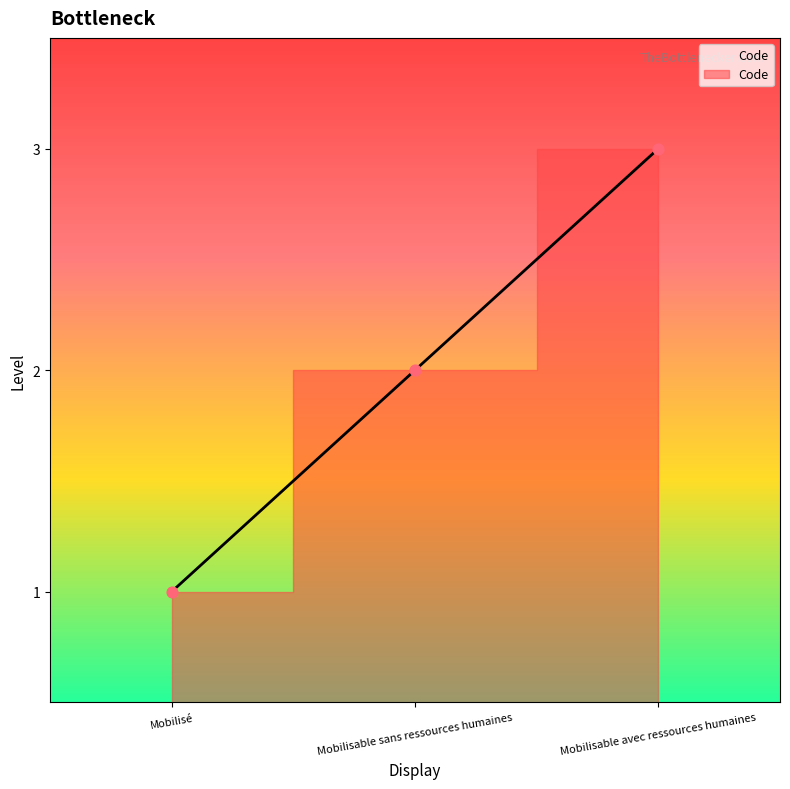

What is the ratio of the value at Mobilisable sans ressources humaines to the value at Mobilisé?

2.0